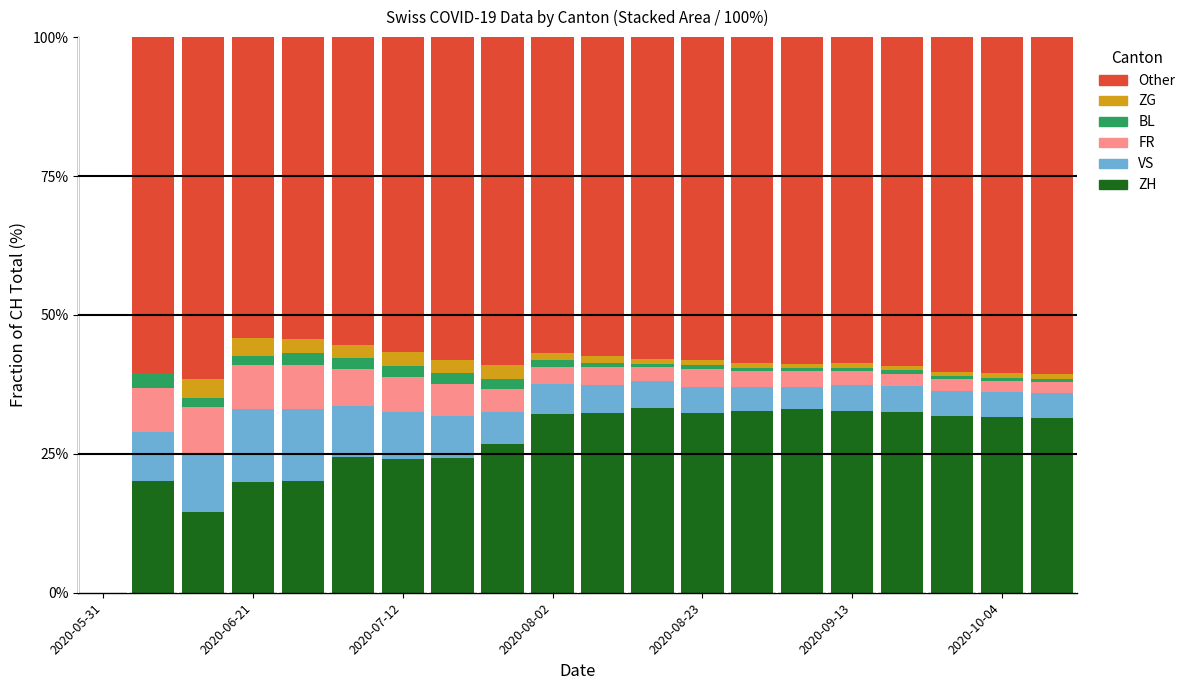

What is the highest value of the ZH series?

33.2